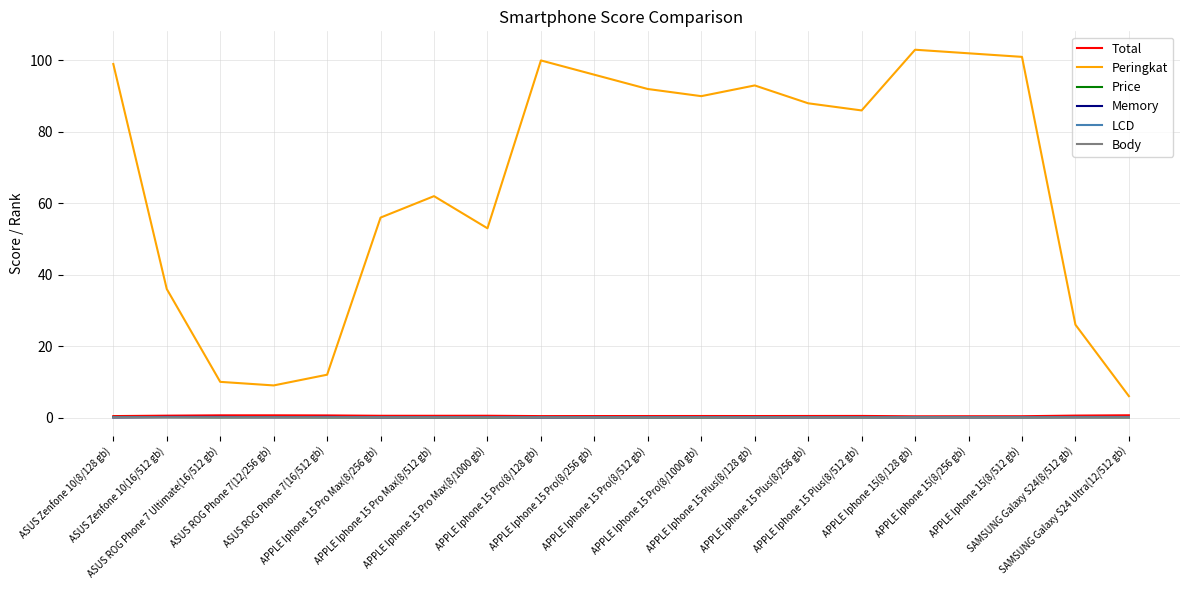

Which series has the widest spread of values?

Peringkat